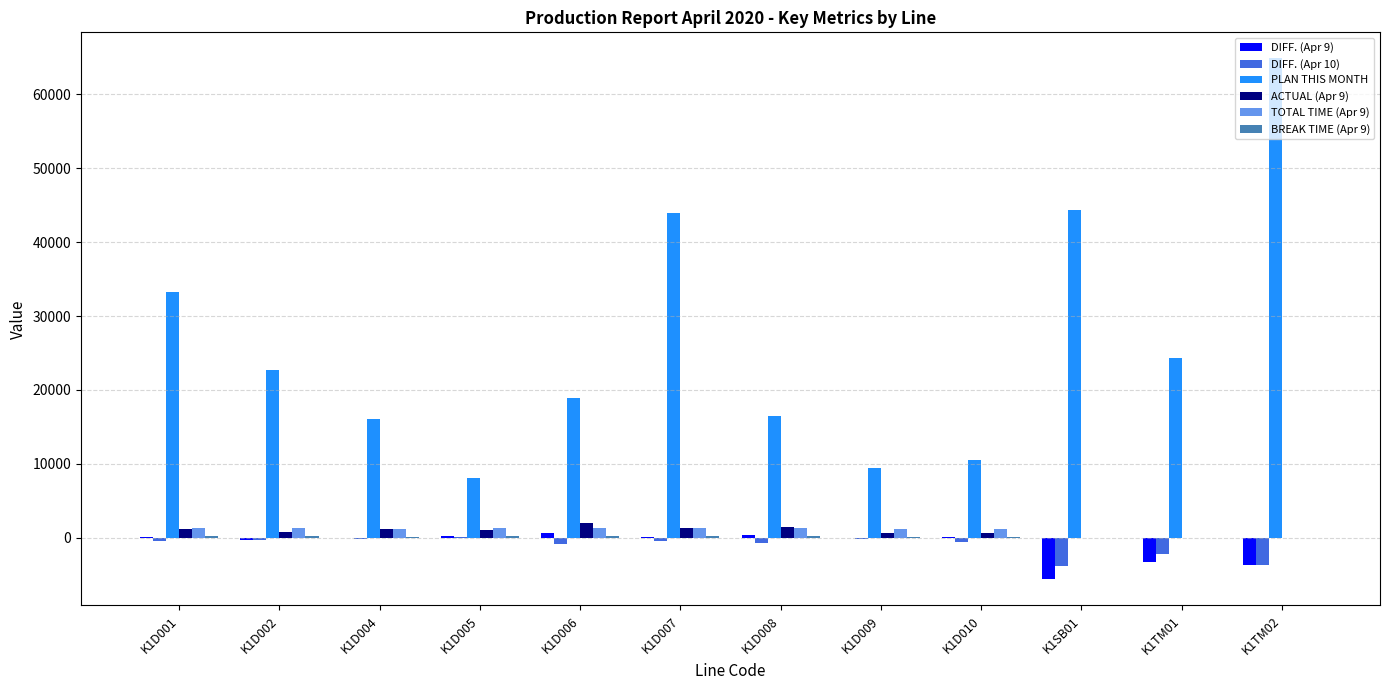

At which category is the sum across all series the highest?

K1TM02